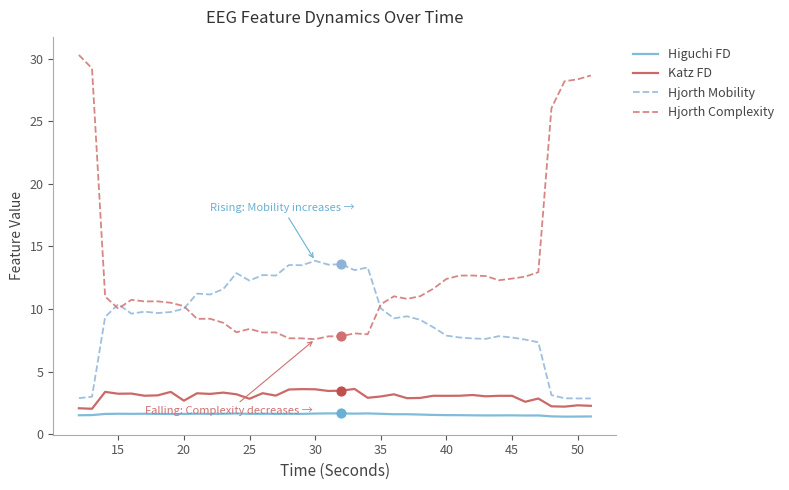

Which series has the widest spread of values?

Hjorth Complexity